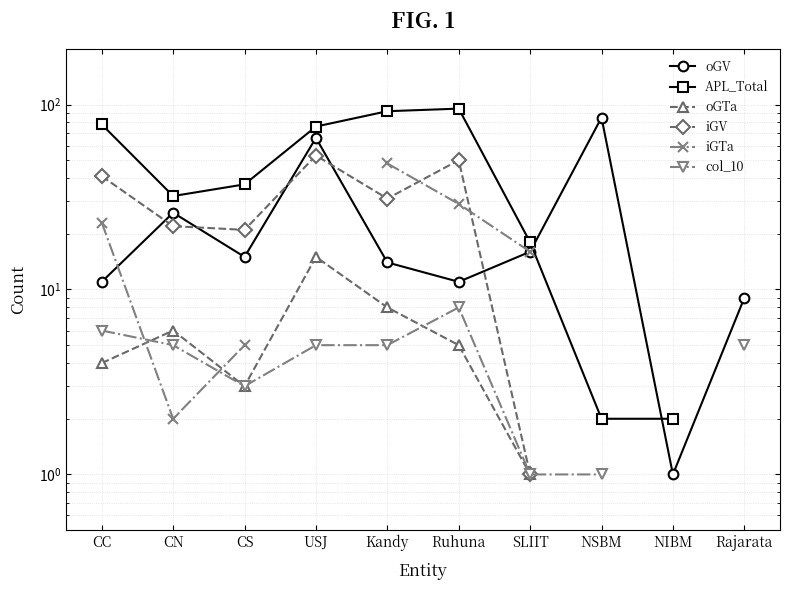

Where is APL_Total nearest to the value 48?

CS